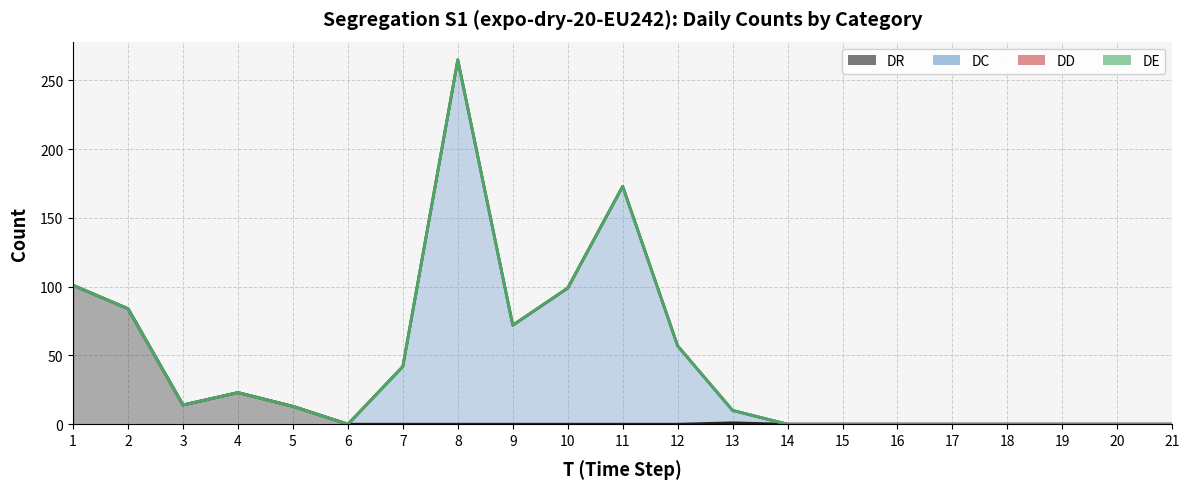

What are all the series names shown in the legend?

DR, DC, DD, DE